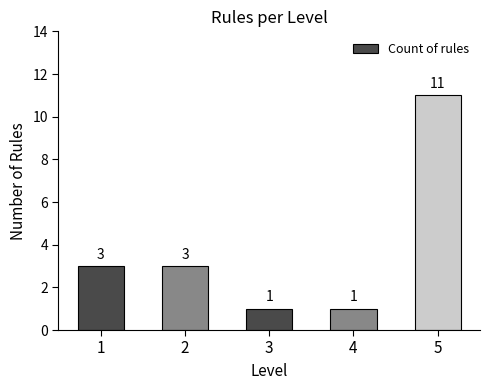

What is the approximate value at 2, to the nearest 5?

5